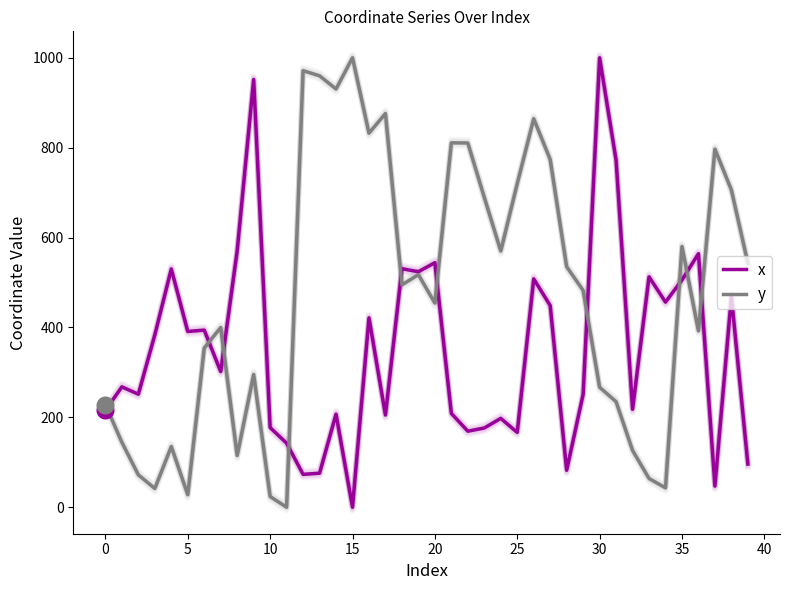

At which category does the chart reach its minimum across all series?

15